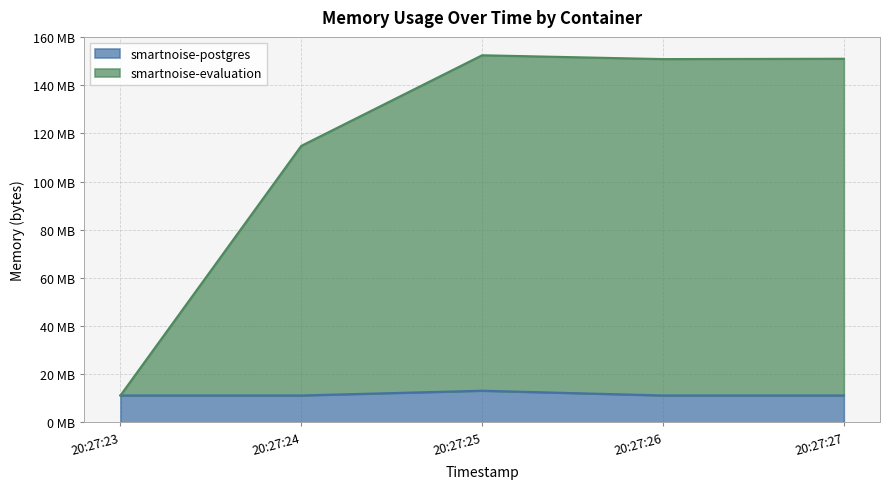

Read the value at 20:27:25, to the nearest 50.

13193200